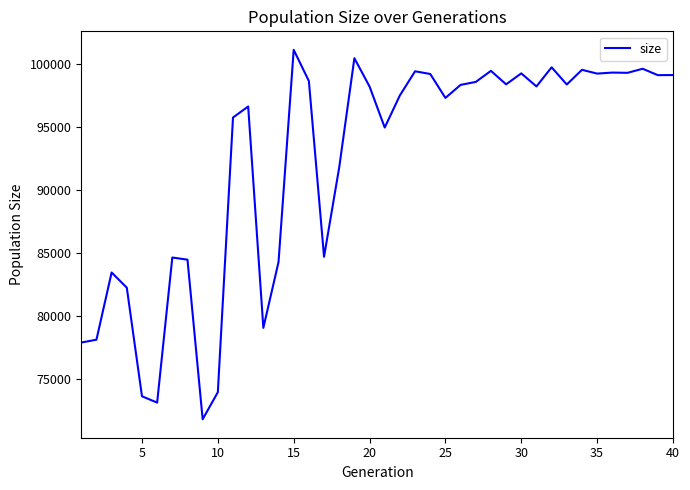

What is the difference between the maximum and minimum values?

29267